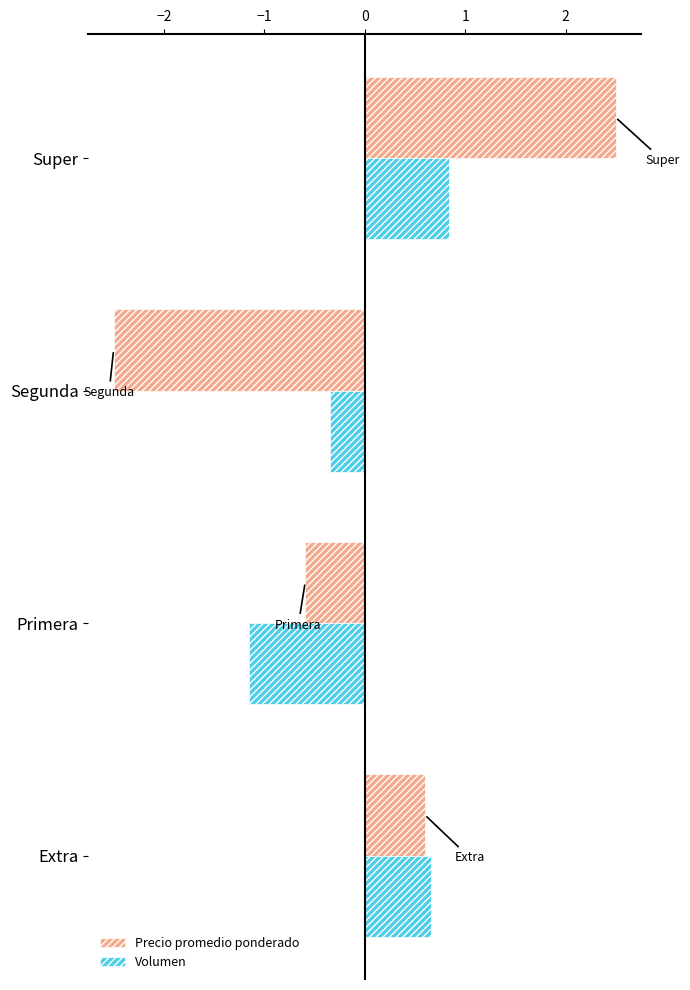

Rank the series by their maximum value, from lowest to highest.

Volumen, Precio promedio ponderado